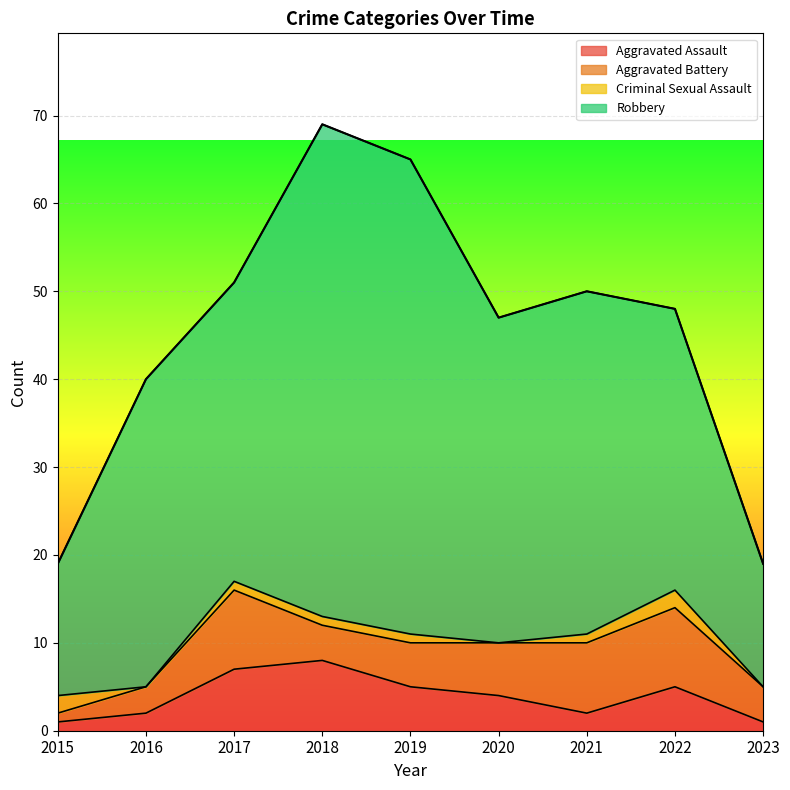

Reading right to left, what are all the values shown in this chart?

Aggravated Assault: 1	5	2	4	5	8	7	2	1
Aggravated Battery: 4	9	8	6	5	4	9	3	1
Criminal Sexual Assault: 0	2	1	0	1	1	1	0	2
Robbery: 14	32	39	37	54	56	34	35	15